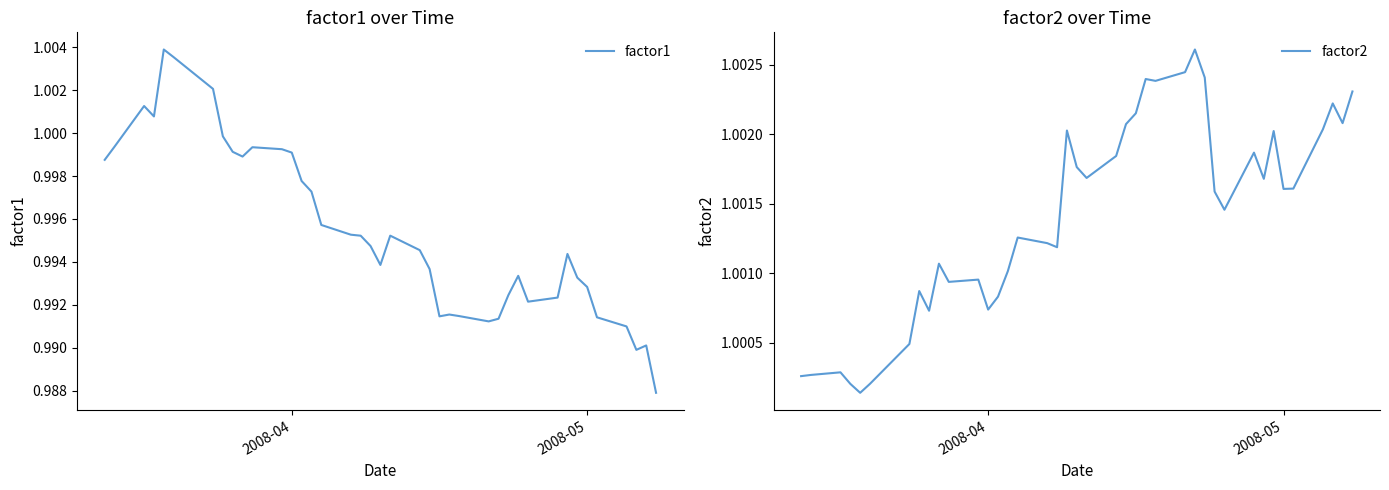

True or false: factor1 and factor2 intersect in this chart.

True